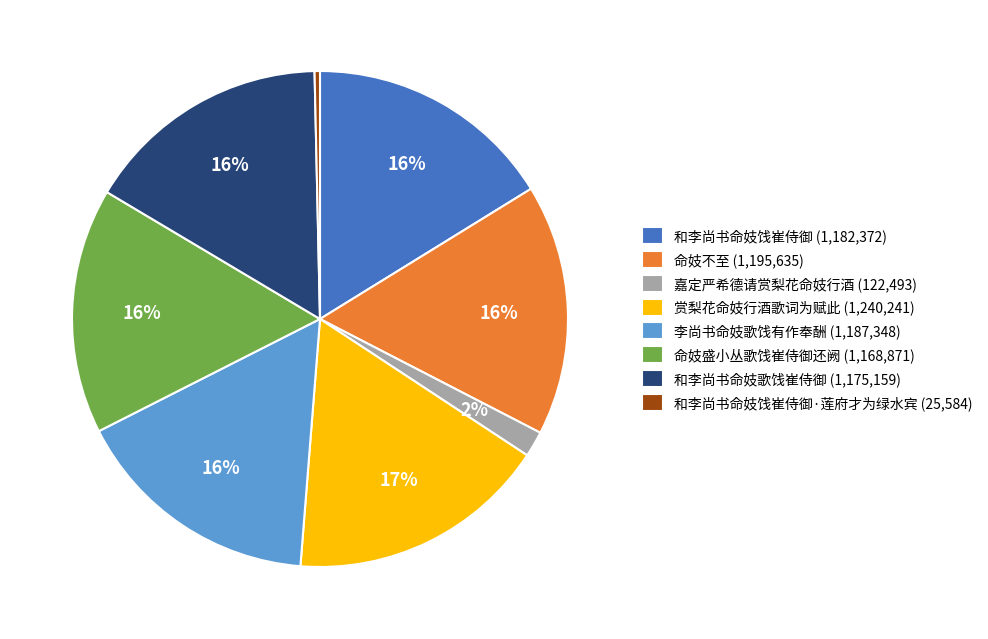

Combined, do 李尚书命妓歌饯有作奉酬 (1,187,348) and 赏梨花命妓行酒歌词为赋此 (1,240,241) account for over 50%?

No